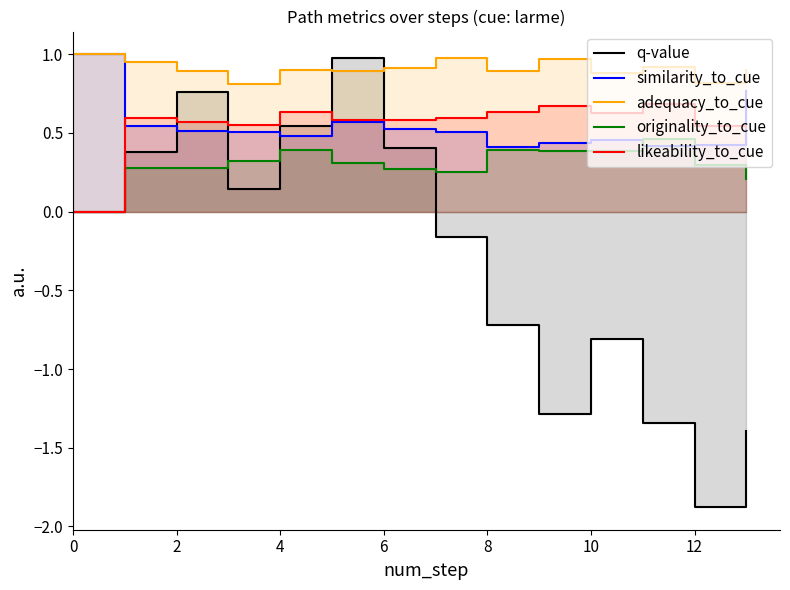

Count the number of data series in this chart.

5